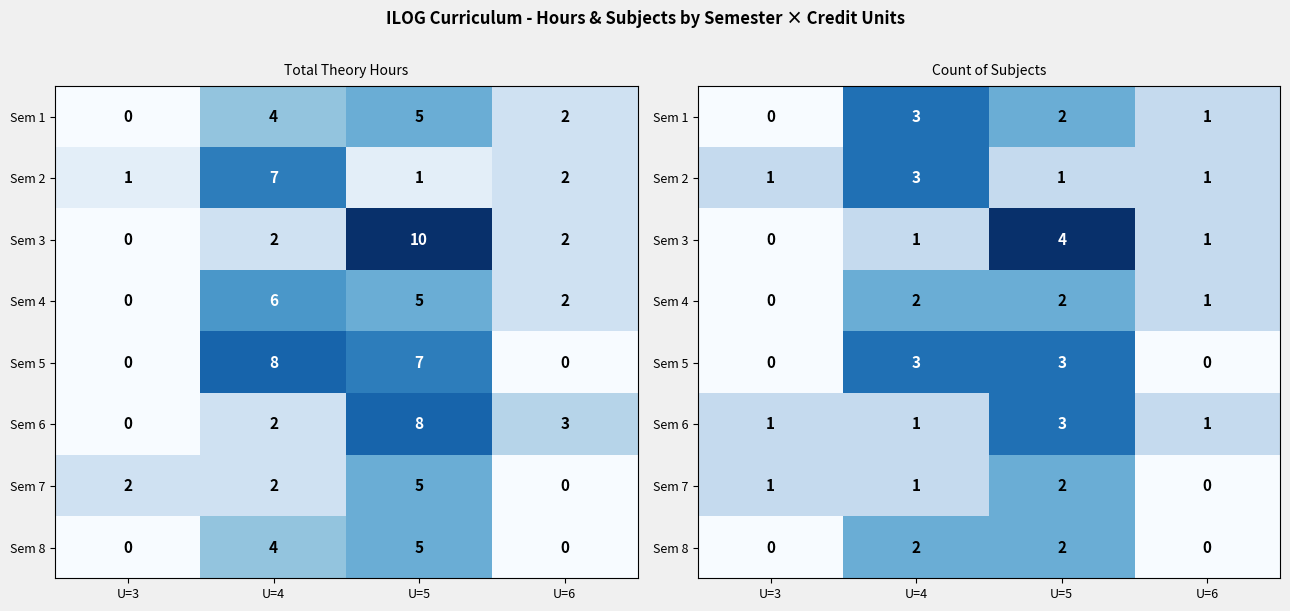

Between U=5 and U=6, which is larger?

U=5